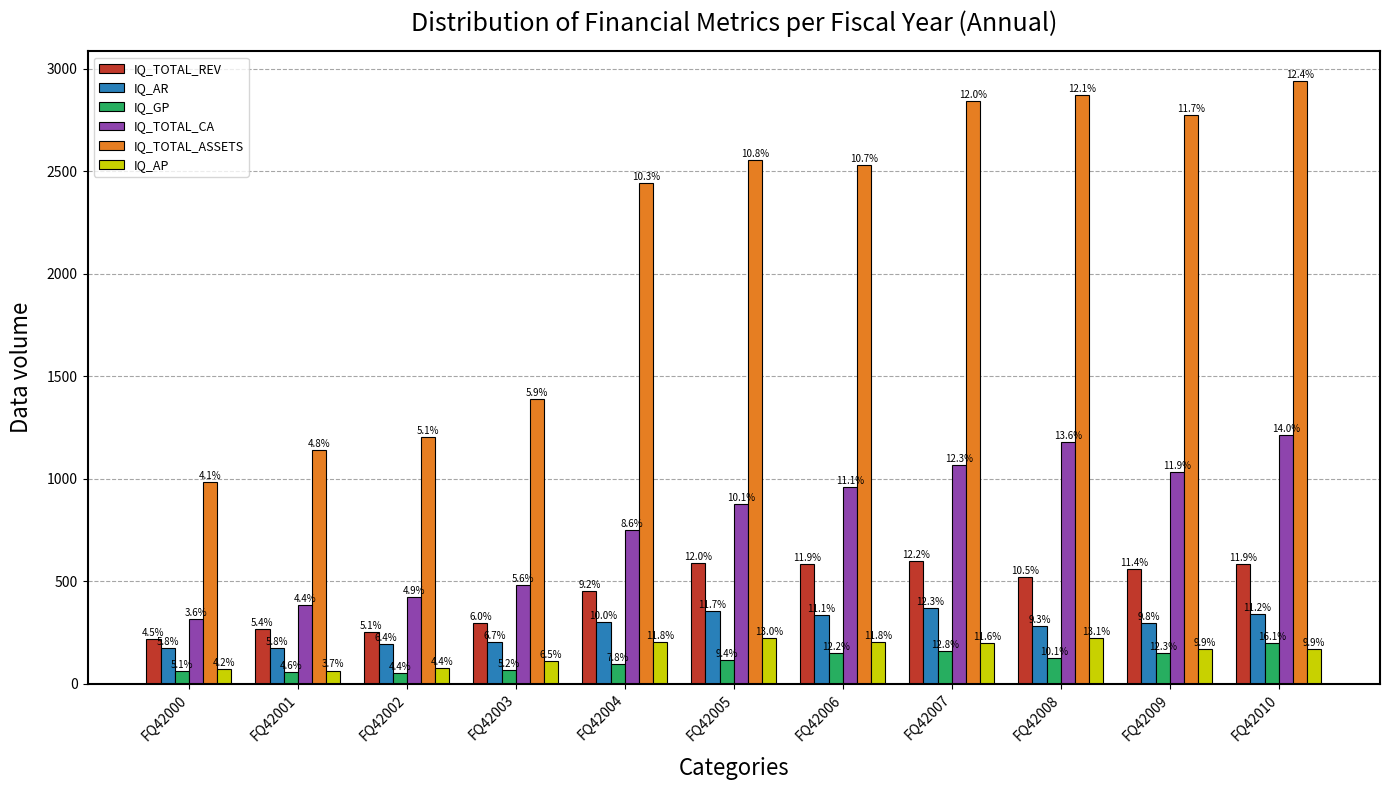

What is the value of the IQ_AR bar at the 2nd from the left?

175.2